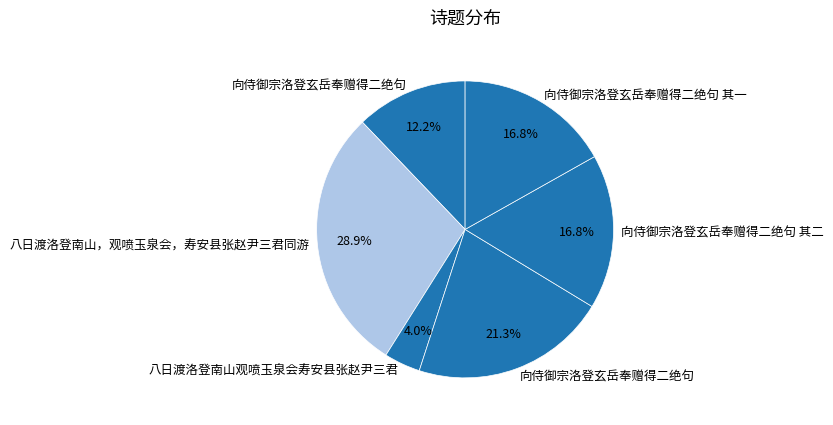

Count the number of slices in the pie.

6